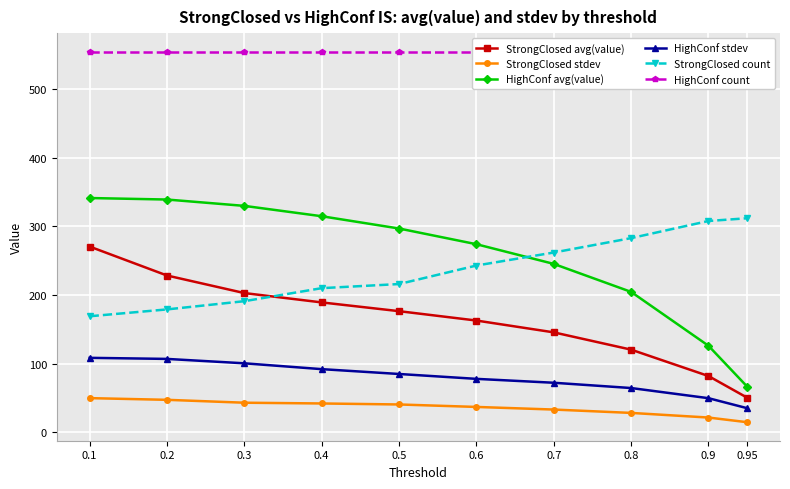

What is the value of the HighConf stdev point at the 2nd from the left?

106.8